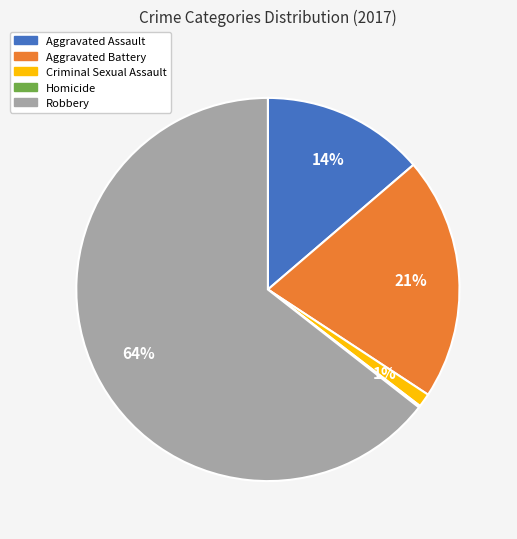

Is Robbery the majority of the pie?

Yes